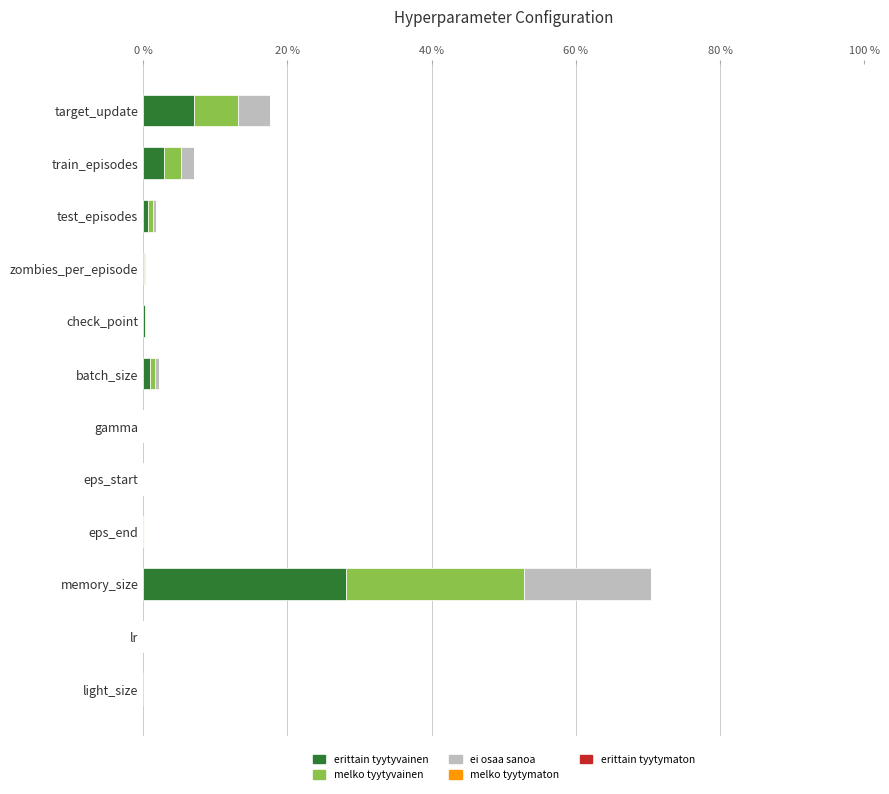

What is the total value across all series at memory_size?

70.3